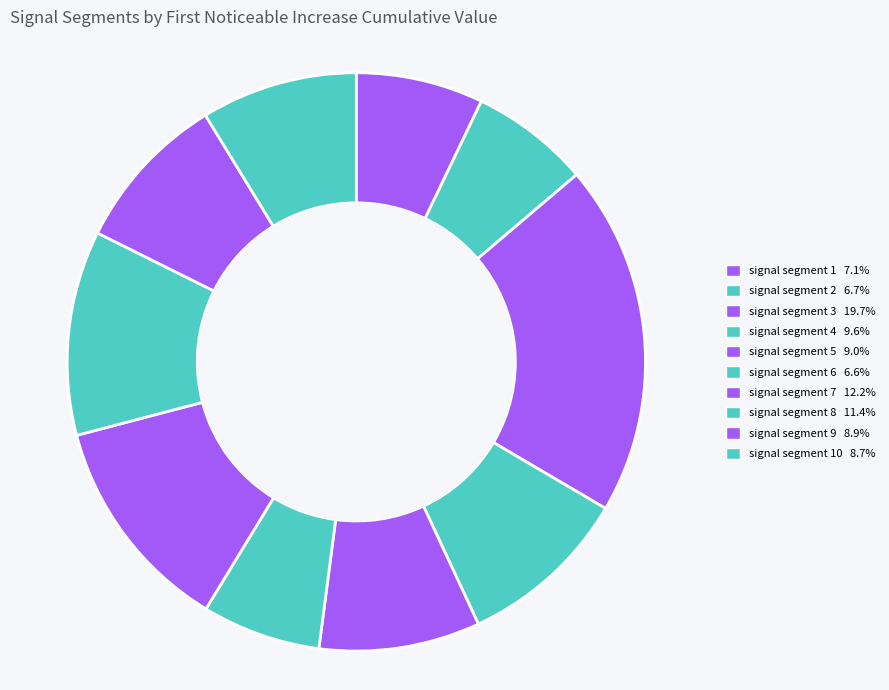

How many segments does this pie chart have?

10